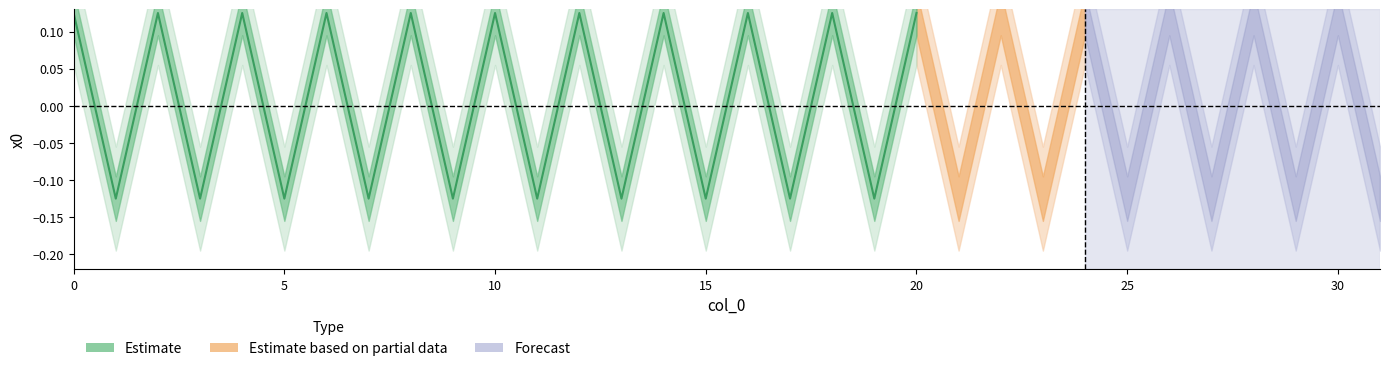

Does the chart display data point markers on the line(s)?

No